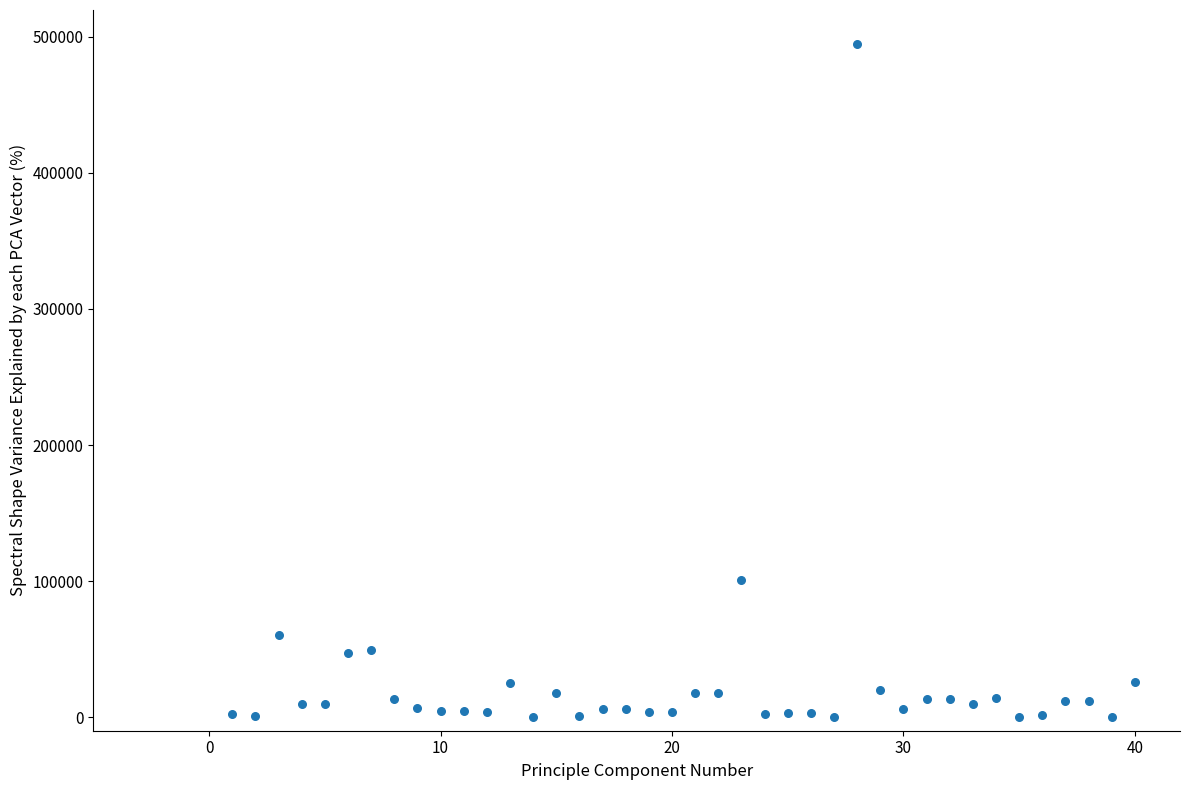

What is the range of X values (max minus min)?

39